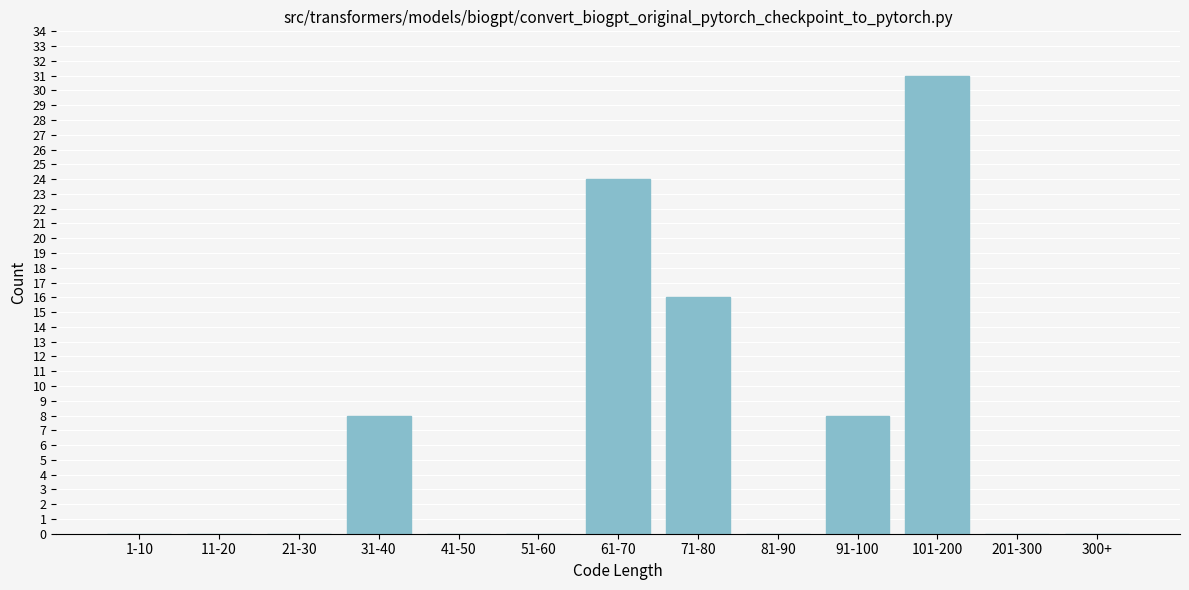

Reading right to left, extract all data points from this chart.

300+=0	201-300=0	101-200=31	91-100=8	81-90=0	71-80=16	61-70=24	51-60=0	41-50=0	31-40=8	21-30=0	11-20=0	1-10=0